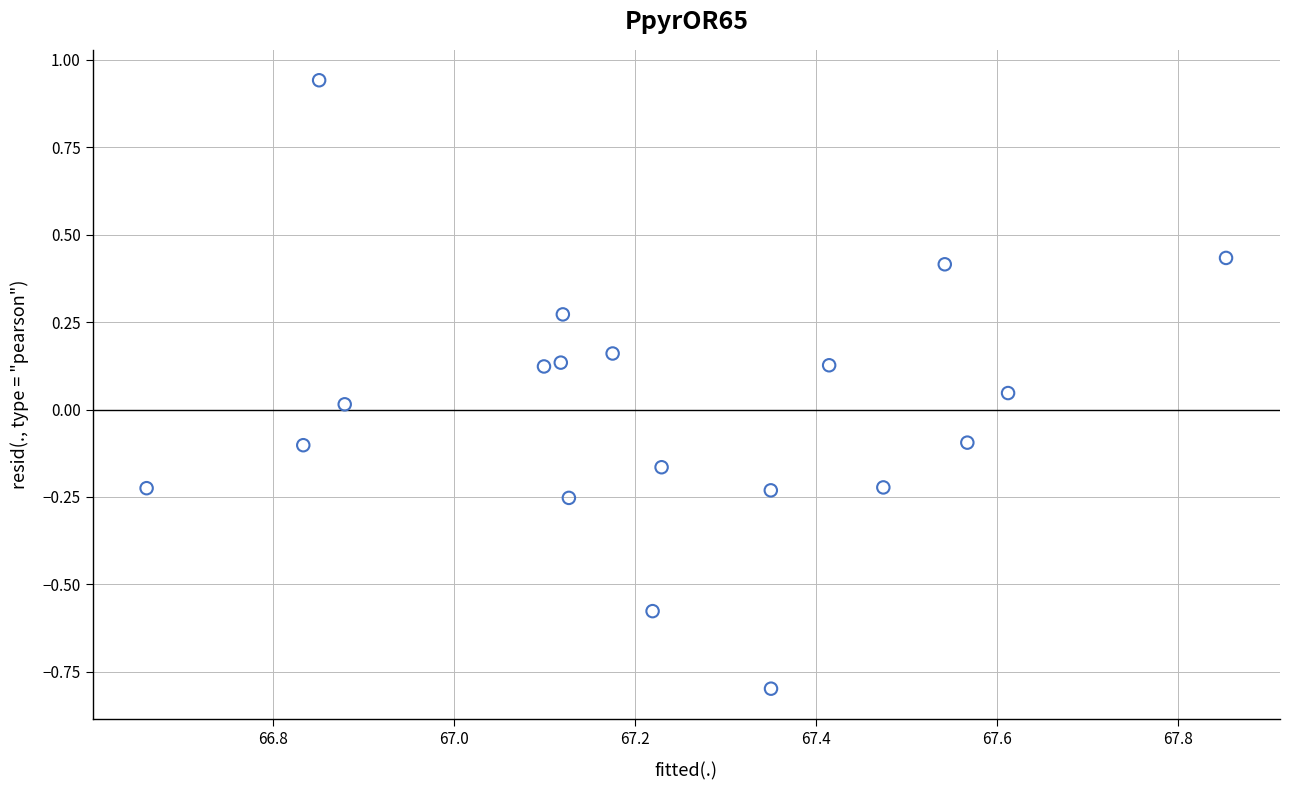

What is the range of X values (max minus min)?

1.2